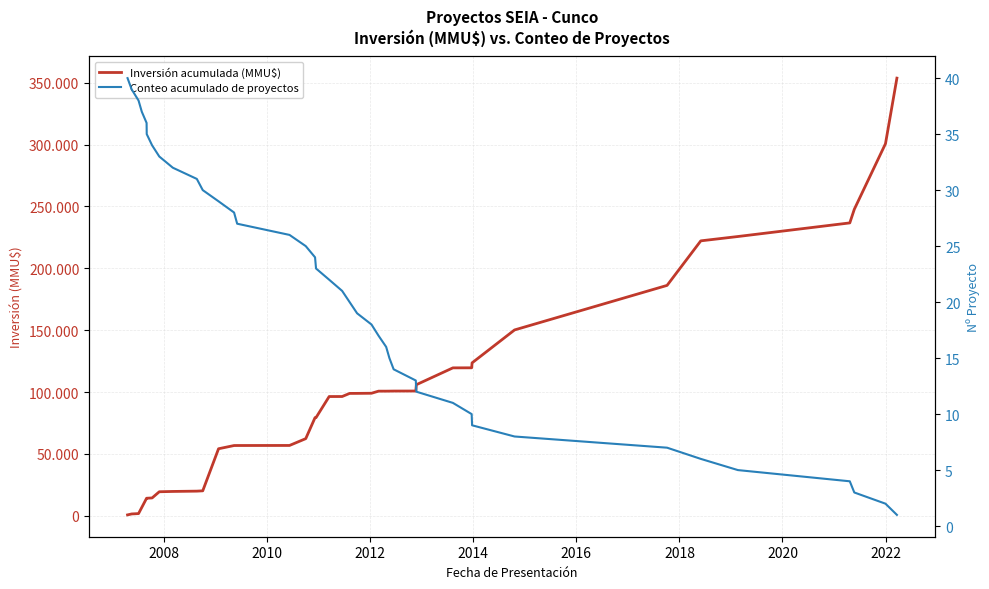

List the series in order of their overall mean, lowest first.

Conteo acumulado de proyectos, Inversión acumulada (MMU$)